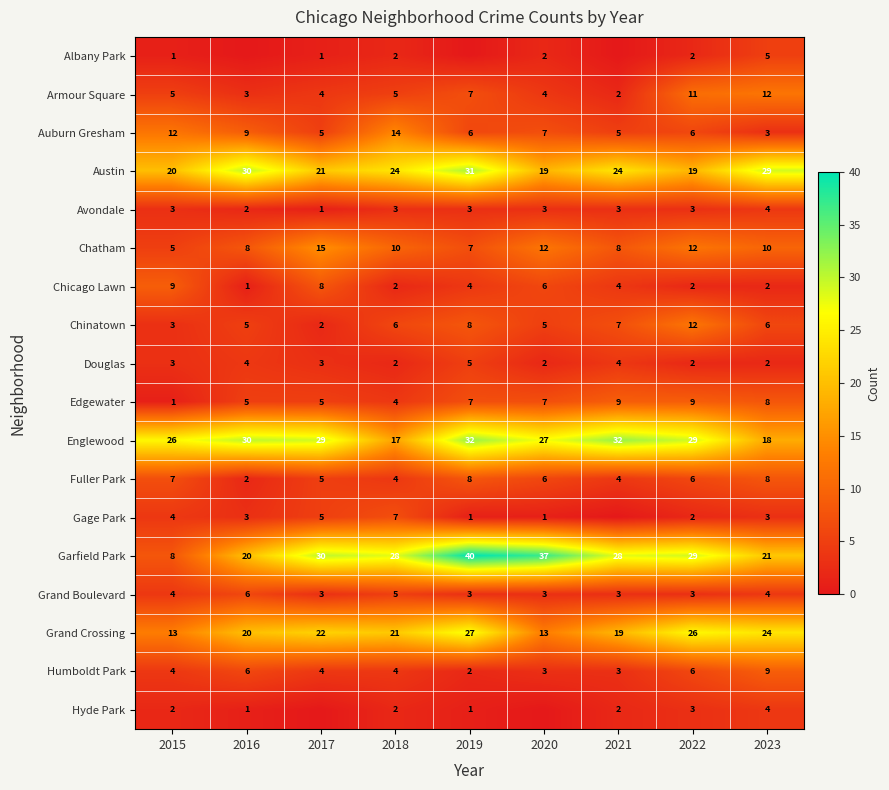

How many values in the Chinatown series are below 6?

4